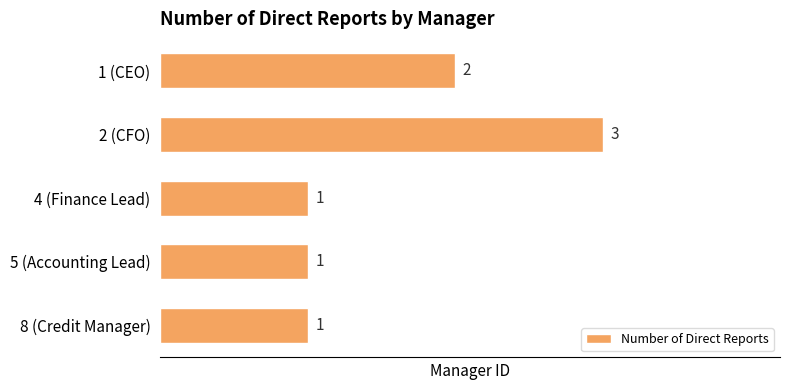

What is the minimum value shown in the chart?

1